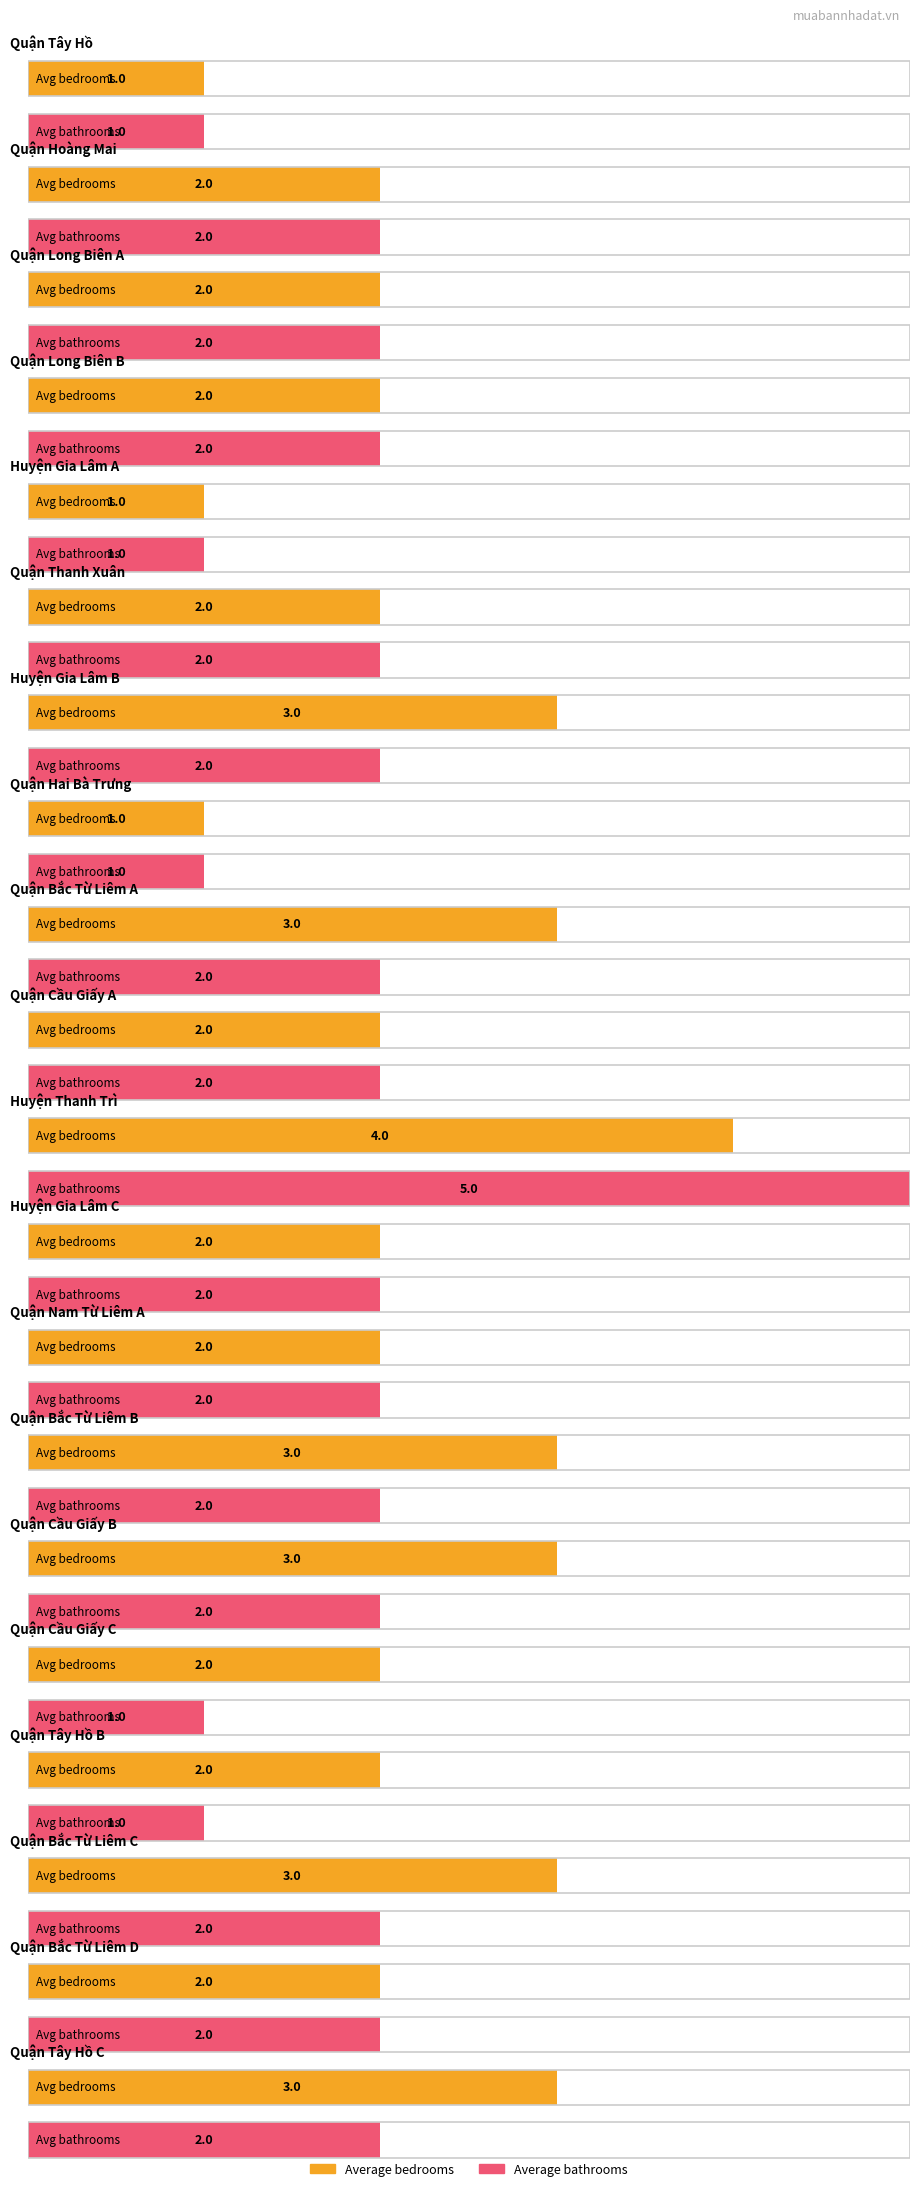

Does the chart contain any negative values?

No